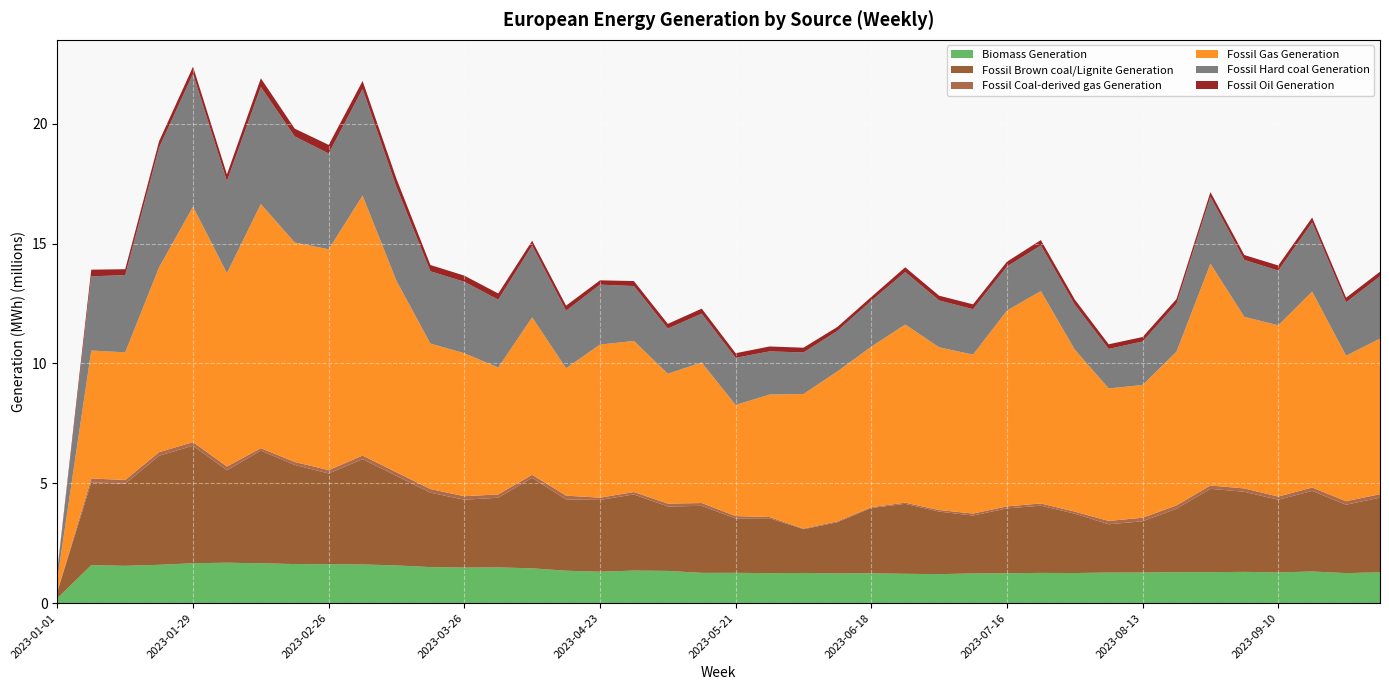

Reading right to left, list all the values displayed in this chart.

Biomass Generation: 1282576.8	1250837.2	1317486.2	1279406.8	1303033.8	1289647.2	1290324.2	1275097.8	1274328.8	1253618.5	1259791.5	1243694.2	1238117.2	1206647.0	1221813.2	1243544.2	1237770.2	1257179.5	1247807.5	1262315.5	1260614.0	1342041.2	1355771.8	1308443.2	1350546.5	1450324.0	1488473.0	1482485.2	1502471.8	1570458.5	1611678.0	1622556.0	1627888.0	1660534.5	1684085.5	1662310.8	1597782.8	1555344.5	1582346.0	203564.5
Fossil Brown coal/Lignite Generation: 3115501.0	2852208.8	3361258.5	3030706.5	3339467.2	3477113.5	2645127.8	2138045.5	2012586.2	2476624.0	2804126.8	2706690.5	2413867.2	2609384.5	2917531.2	2724433.8	2135977.5	1824358.0	2291627.2	2269845.8	2795849.8	2687616.0	3176415.2	2994172.0	2973149.5	3774289.8	2906918.0	2830008.5	3102376.2	3735319.0	4392417.8	3784020.0	4136103.0	4698628.2	3856179.8	4903040.0	4548457.8	3424359.2	3455854.2	266371.0
Fossil Coal-derived gas Generation: 143747.0	146460.0	140894.0	133614.0	140854.0	137615.0	140130.0	147144.0	141205.0	83794.0	92970.0	83662.0	82396.0	66310.0	50518.0	32957.0	38113.0	26588.0	50801.0	96084.0	117637.0	119770.0	100893.0	94561.0	157879.0	126148.0	137827.0	145364.0	152451.0	149451.0	150168.0	139256.0	121920.0	102720.0	155239.0	150537.0	149184.0	156943.0	157389.0	23070.0
Fossil Gas Generation: 6491048.8	6072775.5	8175798.5	7145531.2	7157150.0	9255355.5	6411275.2	5538598.2	5526480.5	6760482.0	8861186.0	8167084.8	6630305.8	6787923.0	7431730.0	6696007.2	6252442.5	5613292.8	5109443.8	4636638.5	5862710.2	5418117.8	6301535.0	6387507.8	5313848.0	6572155.0	5292863.8	5965127.2	6069085.2	7984501.0	10843711.8	9215113.5	9155554.5	10184726.2	8069834.8	9820427.8	7714205.0	5323516.5	5340460.2	529613.2
Fossil Hard coal Generation: 2598658.0	2225590.8	2885732.0	2279966.5	2375970.8	2790574.2	2002497.0	1814762.0	1647114.2	1875057.5	1902042.5	1841730.5	1895250.8	1954236.8	2187953.2	1916133.0	1691332.8	1733726.2	1801936.5	1966354.0	2038410.8	1884654.5	2291430.8	2499917.2	2400773.0	2990875.8	2831592.2	2981070.2	3014695.8	3909273.8	4450800.8	3995402.2	4425381.5	4884067.0	3838556.5	5547895.0	4992910.0	3221213.0	3094837.5	322414.8
Fossil Oil Generation: 192759.0	192286.8	203278.0	215170.0	203003.5	195253.0	195848.0	185800.5	194440.2	214301.8	223577.5	199399.8	202300.2	198668.5	200009.0	157996.8	163519.8	198454.8	203292.0	192567.0	208516.2	196118.5	208232.8	179787.2	212288.5	201032.8	258118.5	256008.5	263016.0	348197.0	332462.0	357785.8	324054.2	362167.5	280661.5	293548.8	267493.5	247309.2	277508.0	43796.8